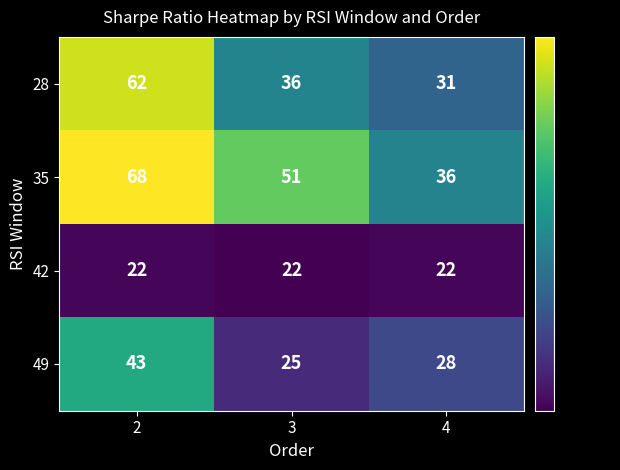

Rank the series at 4 from highest to lowest value.

35, 28, 49, 42